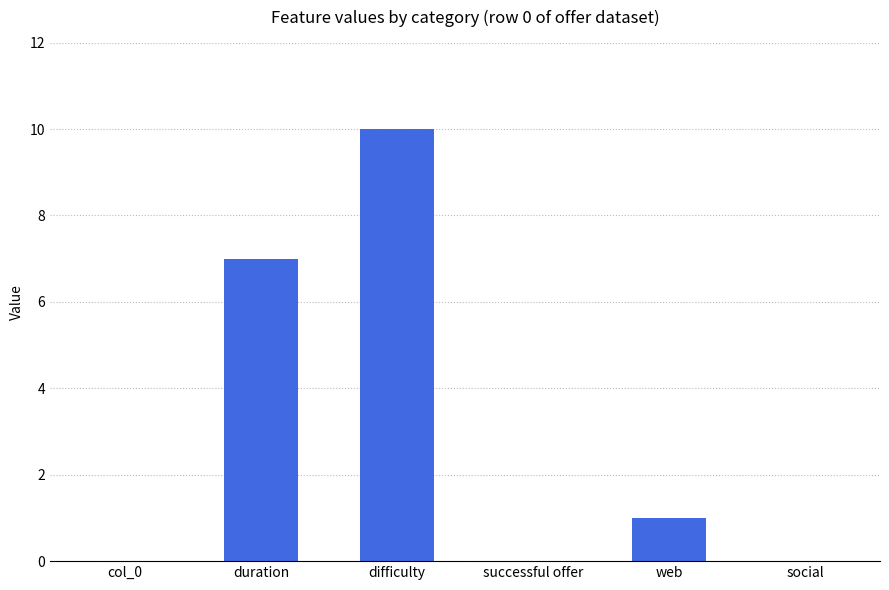

What is the change in value from difficulty to web?

-9